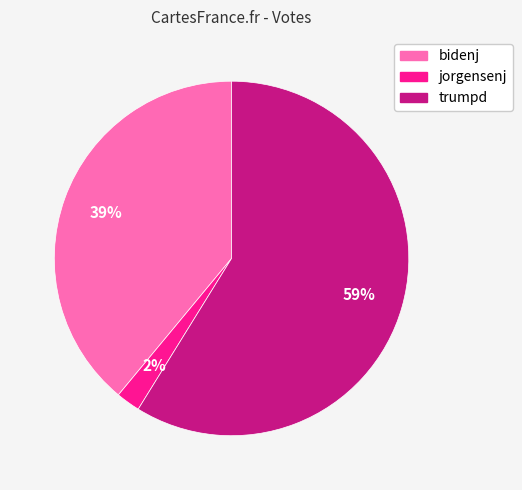

What is the largest slice in the pie chart?

trumpd